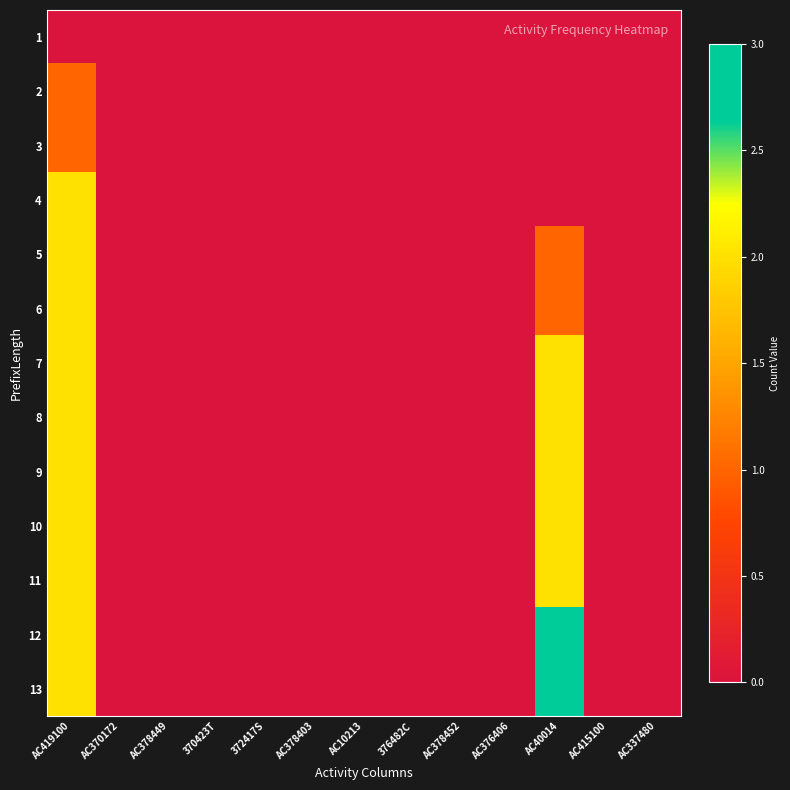

Which has a higher value, AC40014 or AC378449?

AC40014